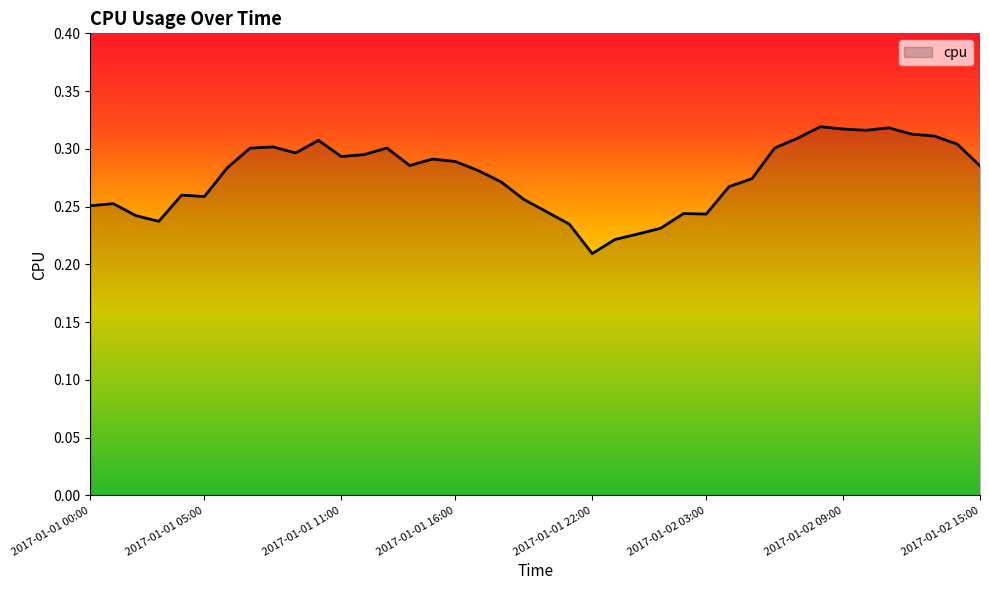

Reading right to left, extract all data points from this chart.

0.3	0.3	0.3	0.3	0.3	0.3	0.3	0.3	0.3	0.3	0.3	0.3	0.2	0.2	0.2	0.2	0.2	0.2	0.2	0.2	0.3	0.3	0.3	0.3	0.3	0.3	0.3	0.3	0.3	0.3	0.3	0.3	0.3	0.3	0.3	0.3	0.2	0.2	0.3	0.3